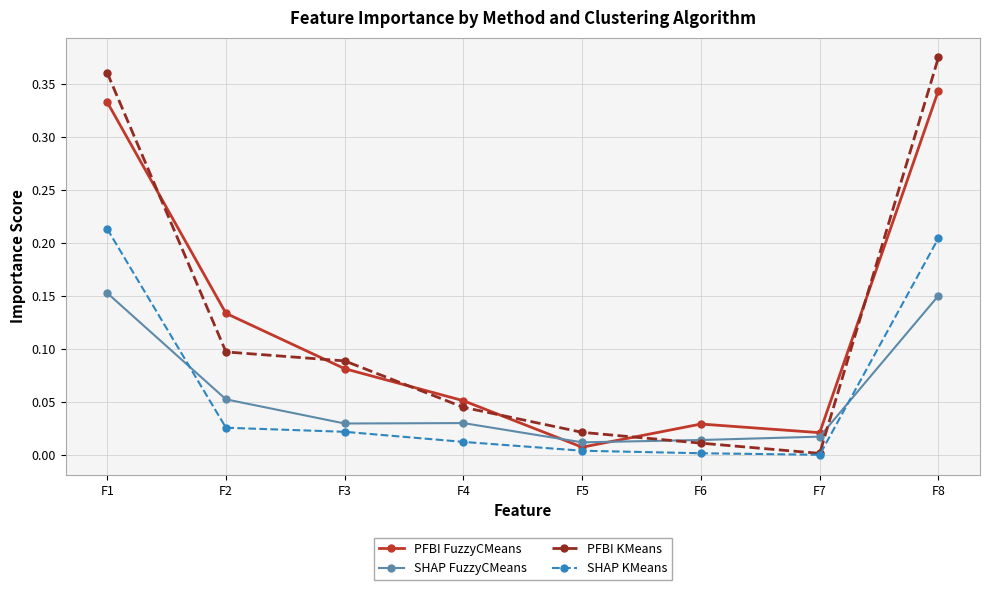

The value of SHAP KMeans at F6 is 0.0. True or false?

True